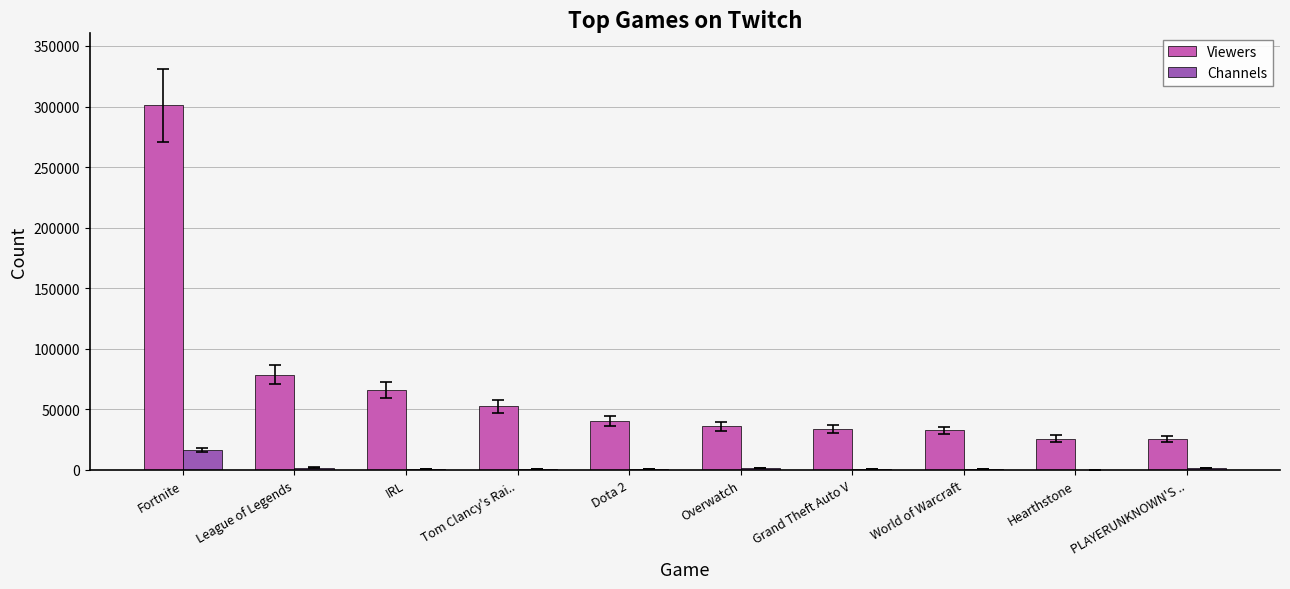

Read the Viewers value at World of Warcraft.

32591